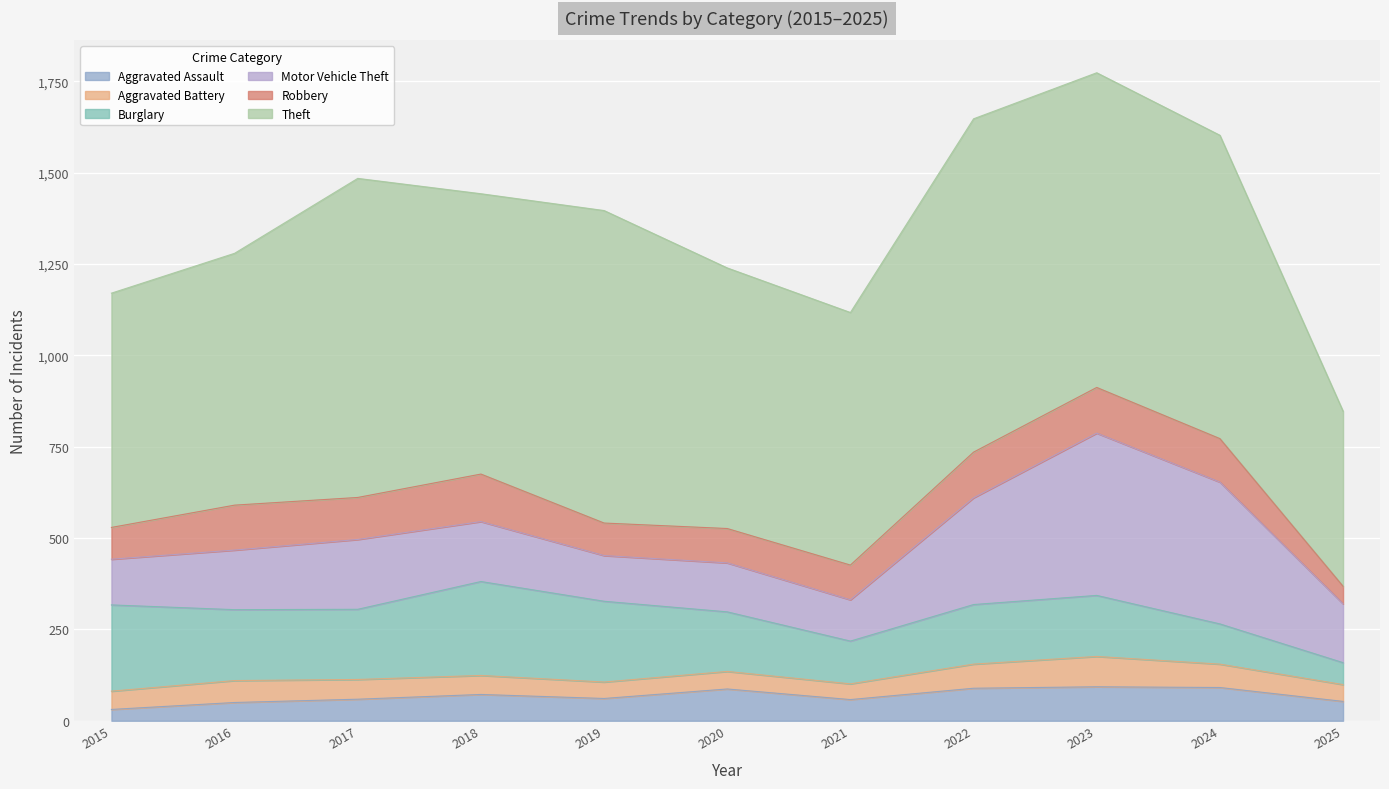

At 2018, list the series in order from largest to smallest.

Theft, Burglary, Motor Vehicle Theft, Robbery, Aggravated Assault, Aggravated Battery